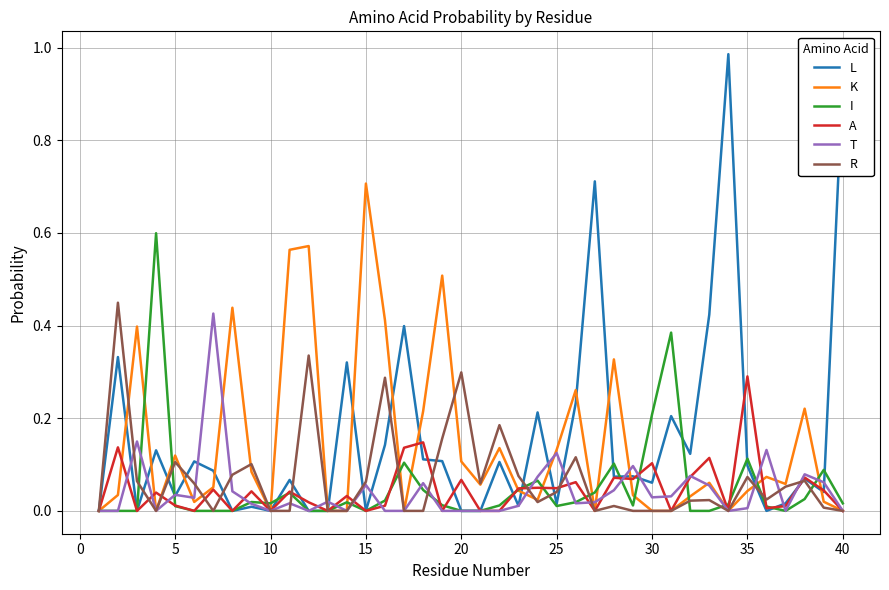

Which series has the largest range (max minus min)?

L